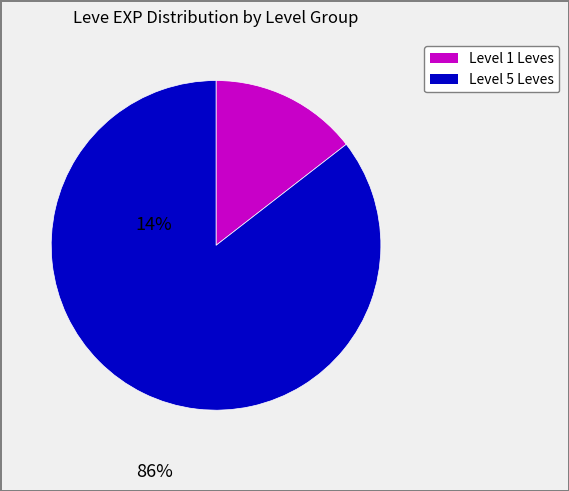

Is the sum of Level 5 Leves and Level 1 Leves greater than half?

Yes